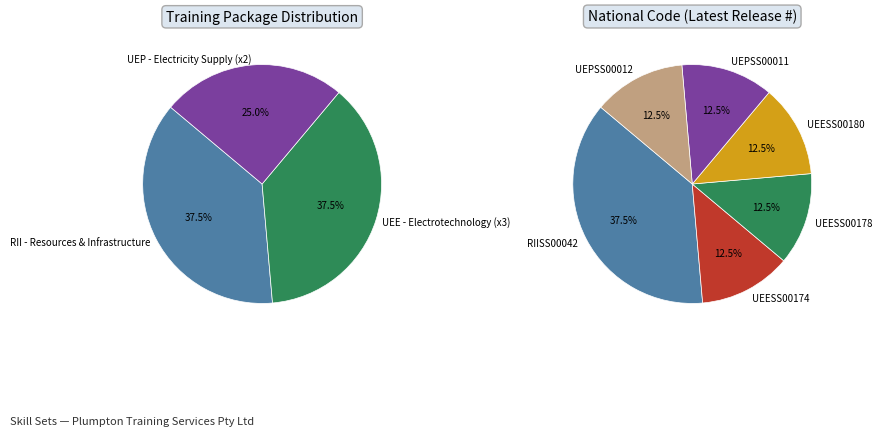

To the nearest percent, what portion does UEESS00174 represent?

12%